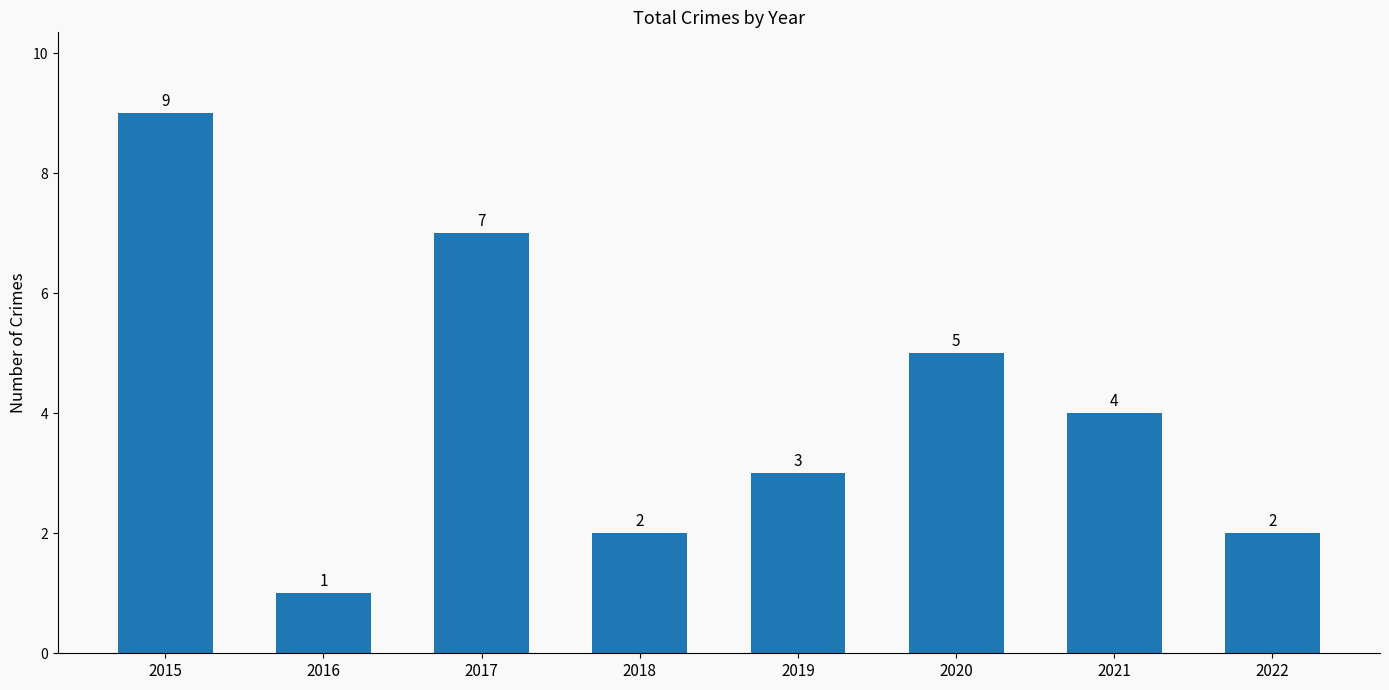

What is the sum of the values at 2017 and 2022?

9